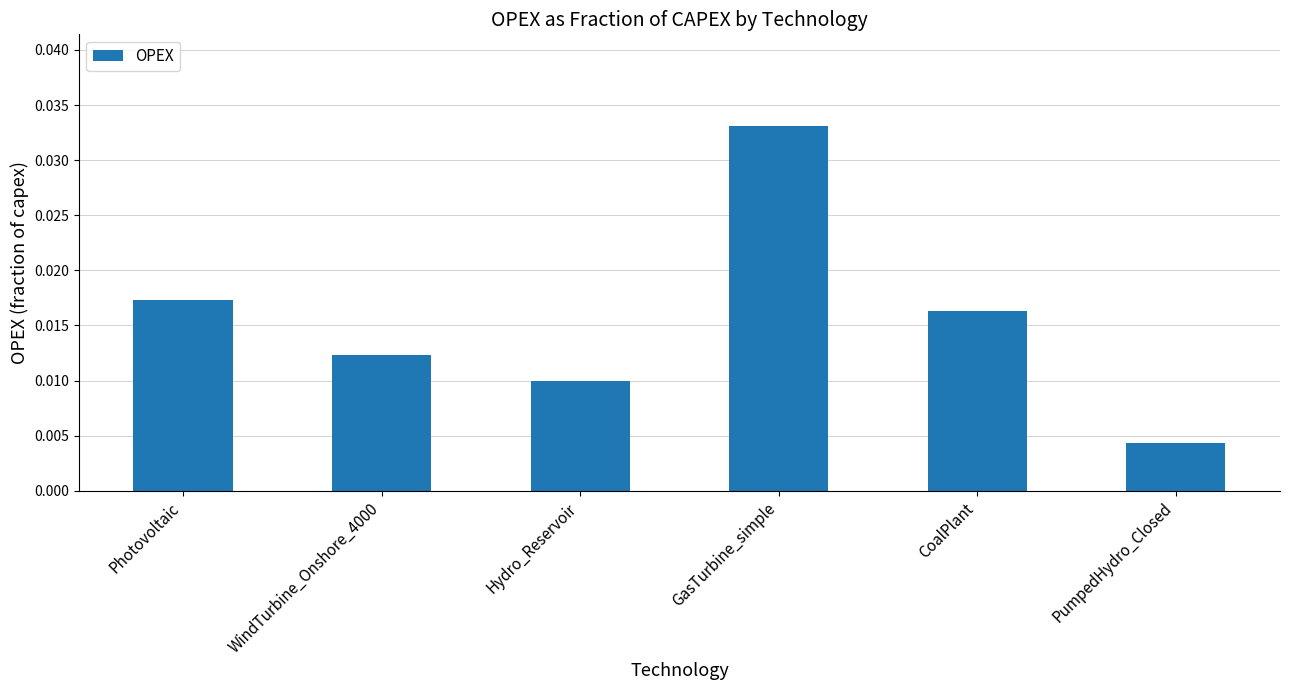

Which label corresponds to the largest value in the chart?

GasTurbine_simple